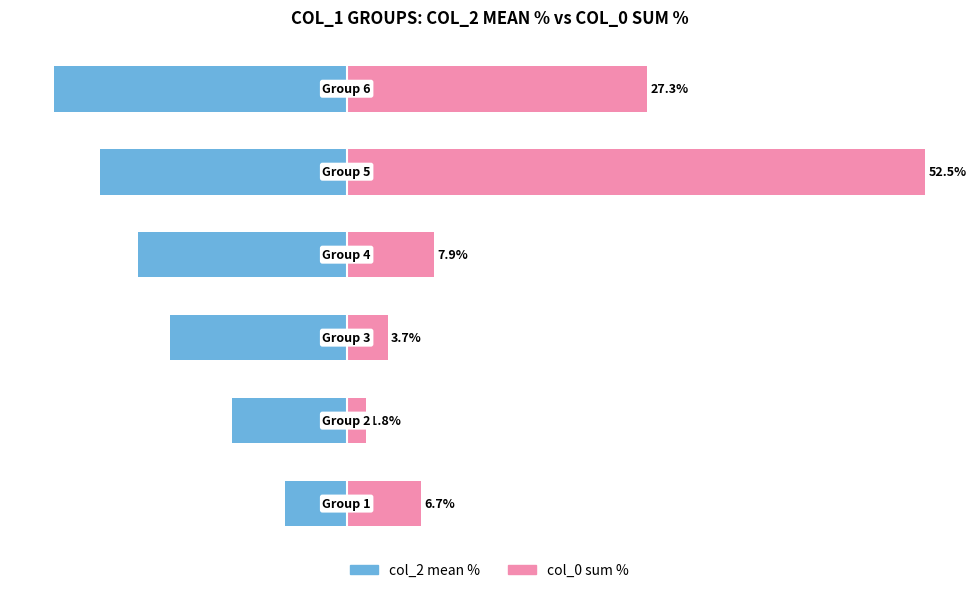

Reading right to left, list all the values displayed in this chart.

col_2 mean %: 5=-26.6	4=-22.4	3=-18.9	2=-16.0	1=-10.4	0=-5.6
col_0 sum %: 5=27.3	4=52.5	3=7.9	2=3.7	1=1.8	0=6.7